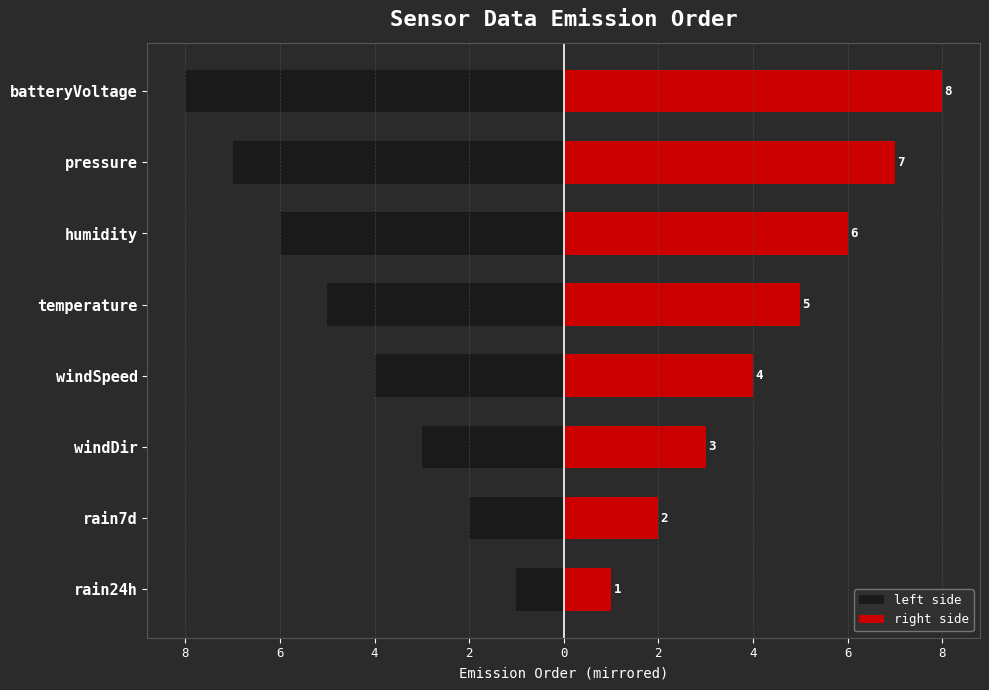

What is the difference between the highest and lowest values at 4?

8